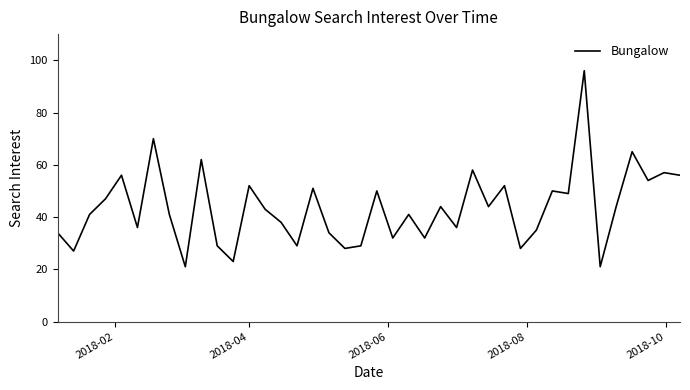

What is the smallest value displayed?

21